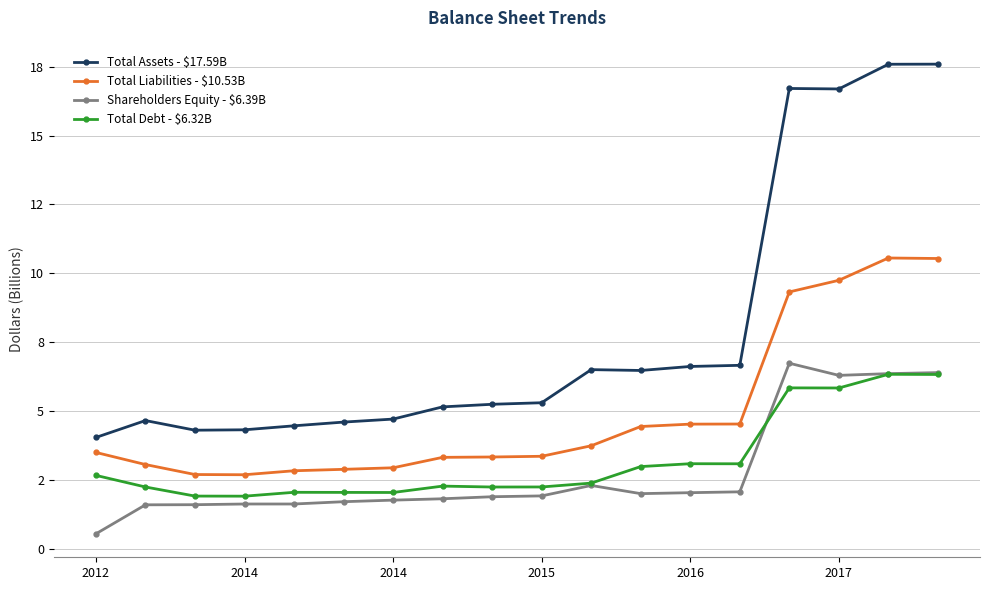

True or false: Total Liabilities - $10.53B has more than 1 points higher than both neighbors.

False